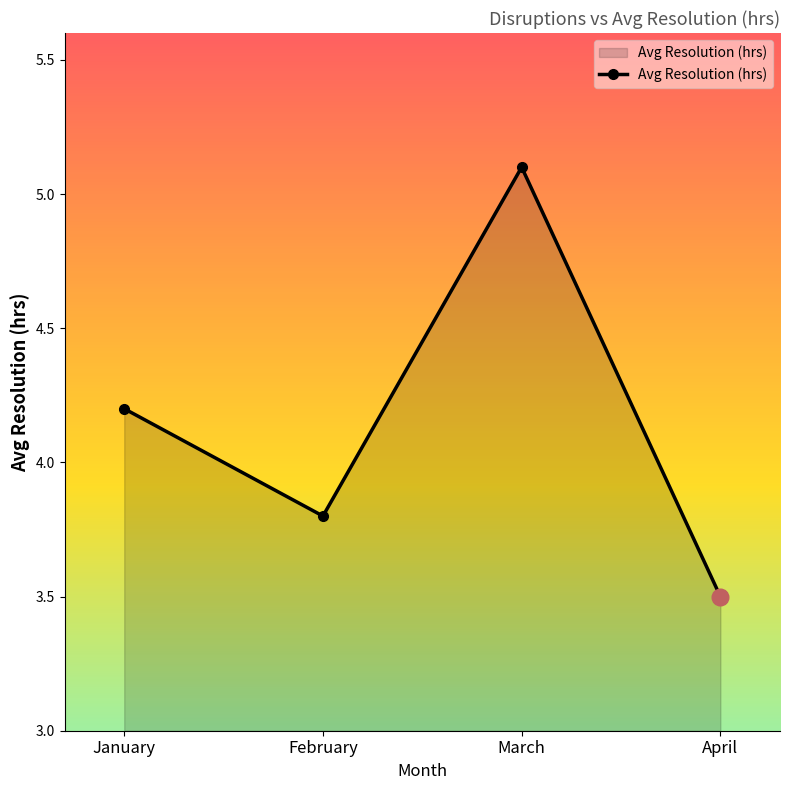

The value at April is 3.5. True or false?

True